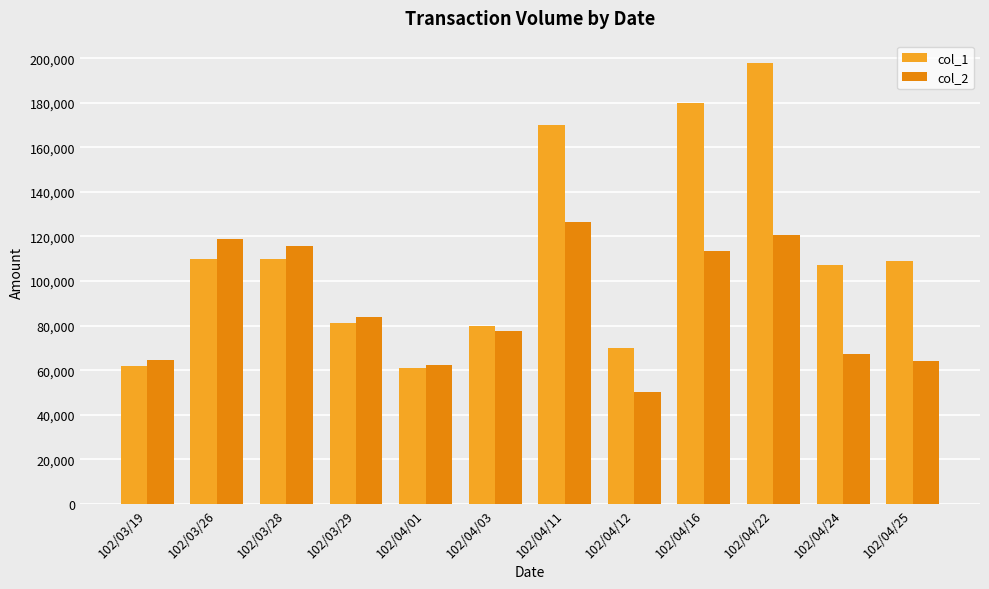

True or false: col_2 has a value of 14613 at 102/04/24.

False